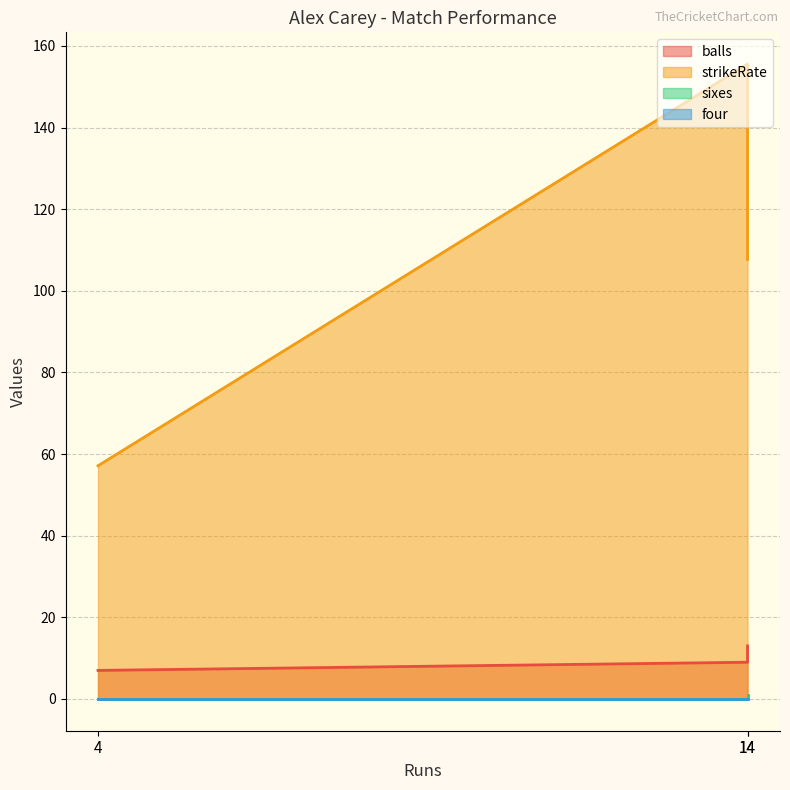

Which category has the lowest value in the sixes series?

4